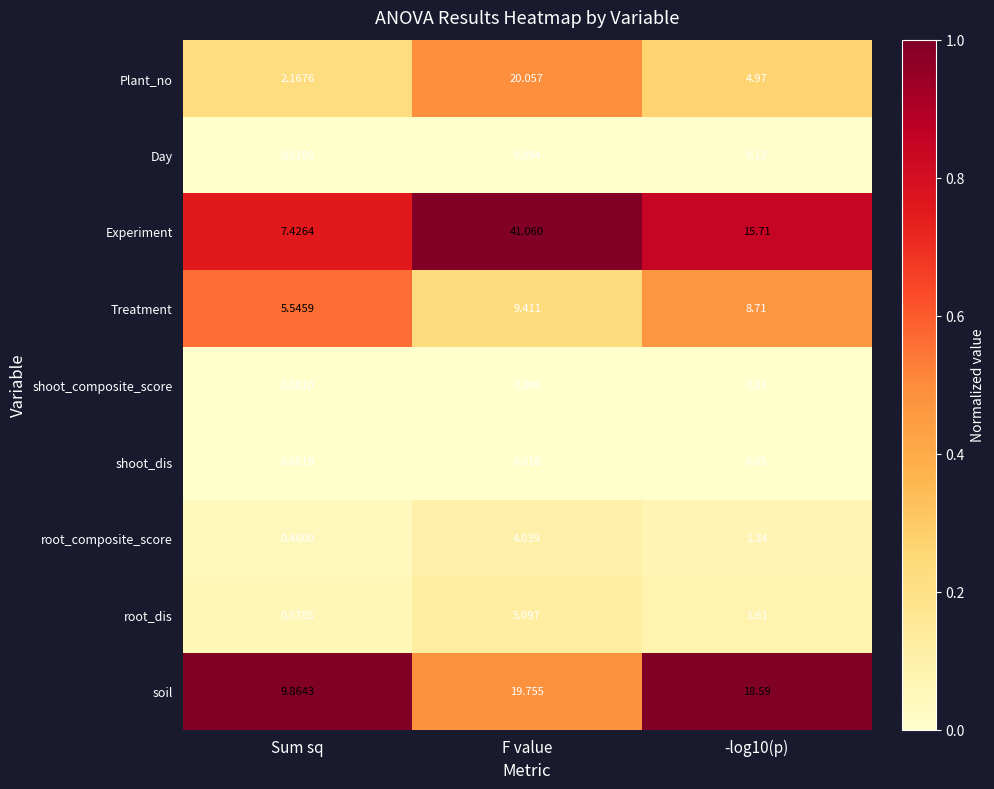

Which series has the largest range (max minus min)?

Experiment